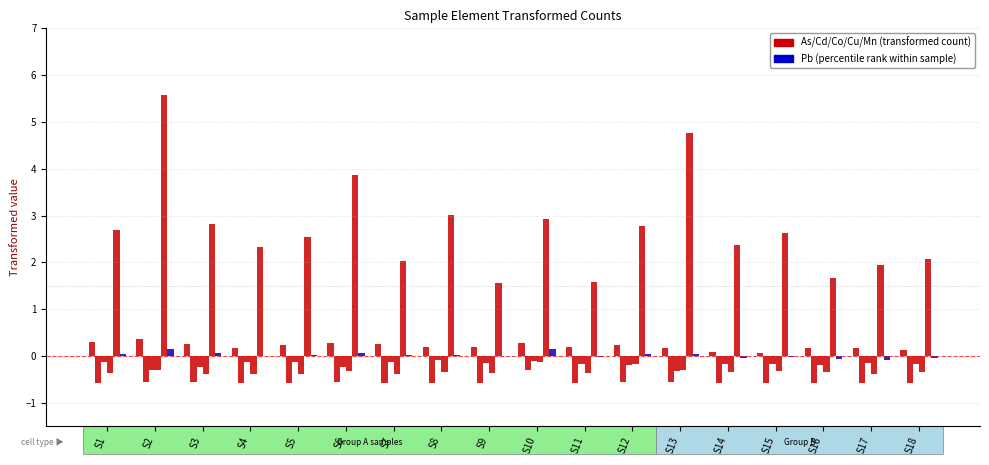

Count the number of data series in this chart.

6